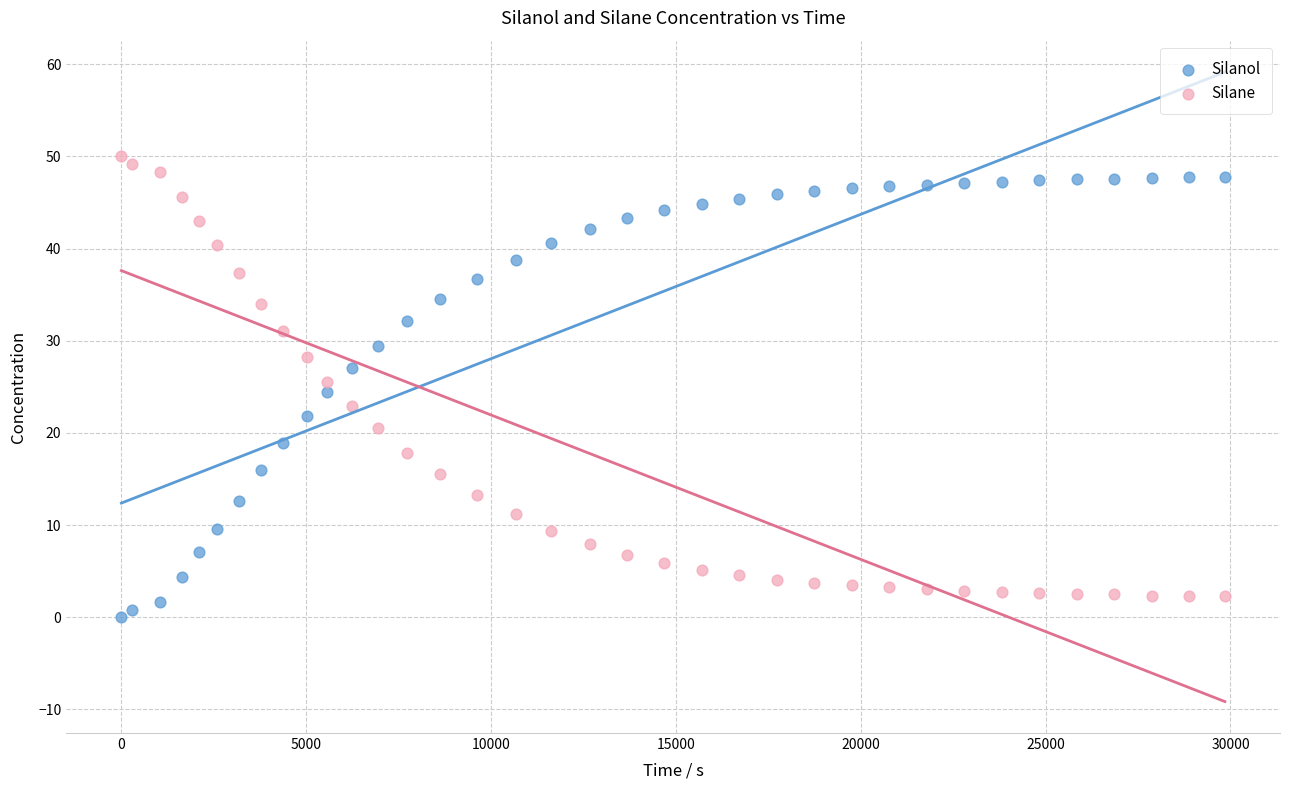

Across all data points, what is the range of X values (max minus min)?

29848.0